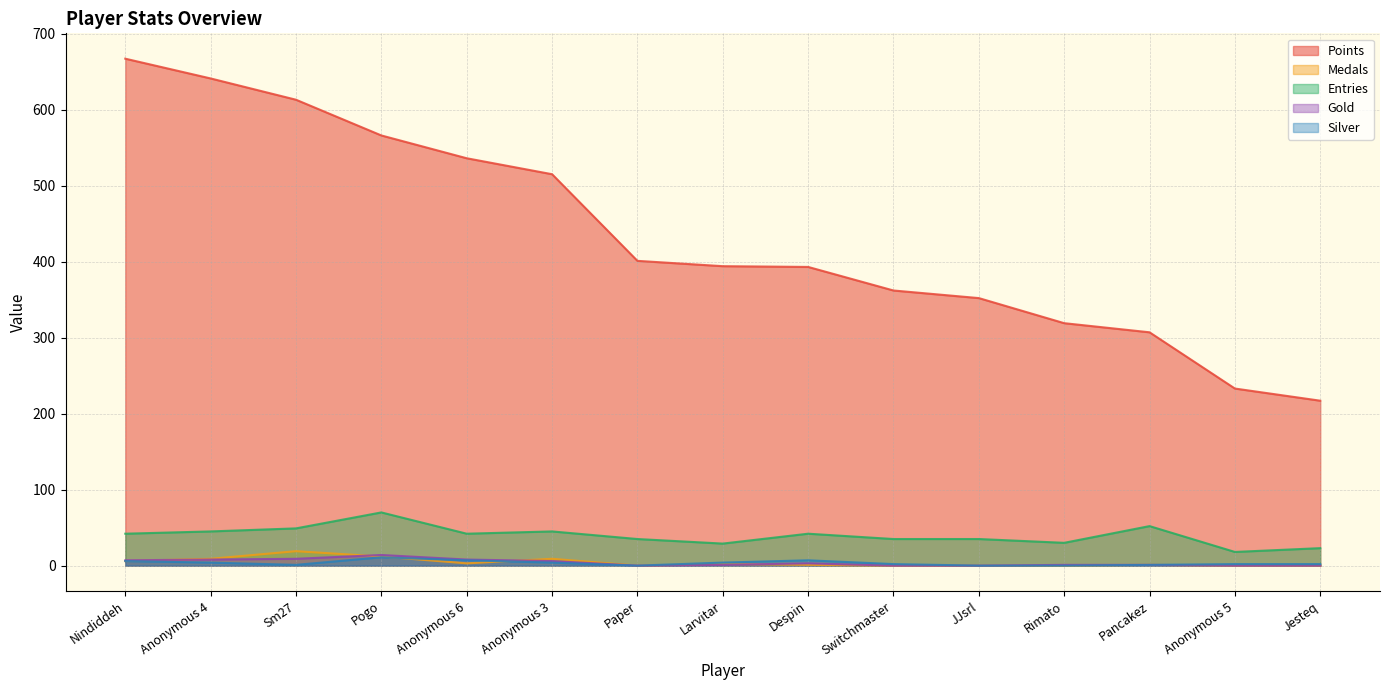

Where does the Silver series first go above 2?

Nindiddeh